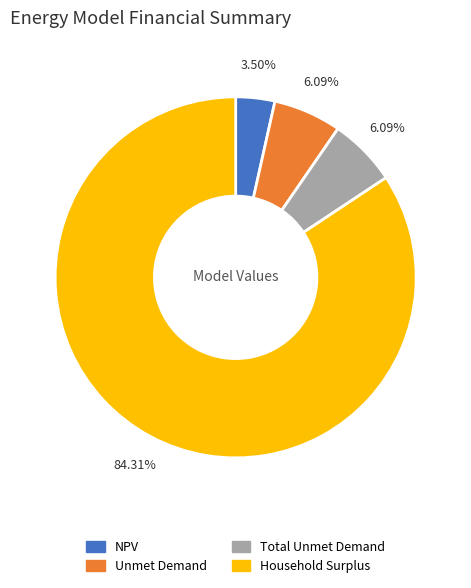

Is it true that Total Unmet Demand is 6% of the pie?

True